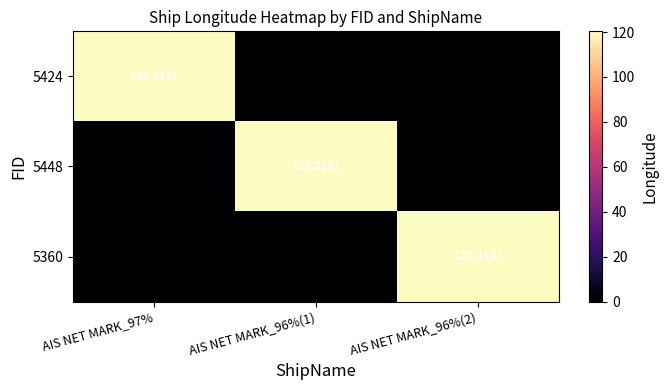

How many series are shown in this chart?

3